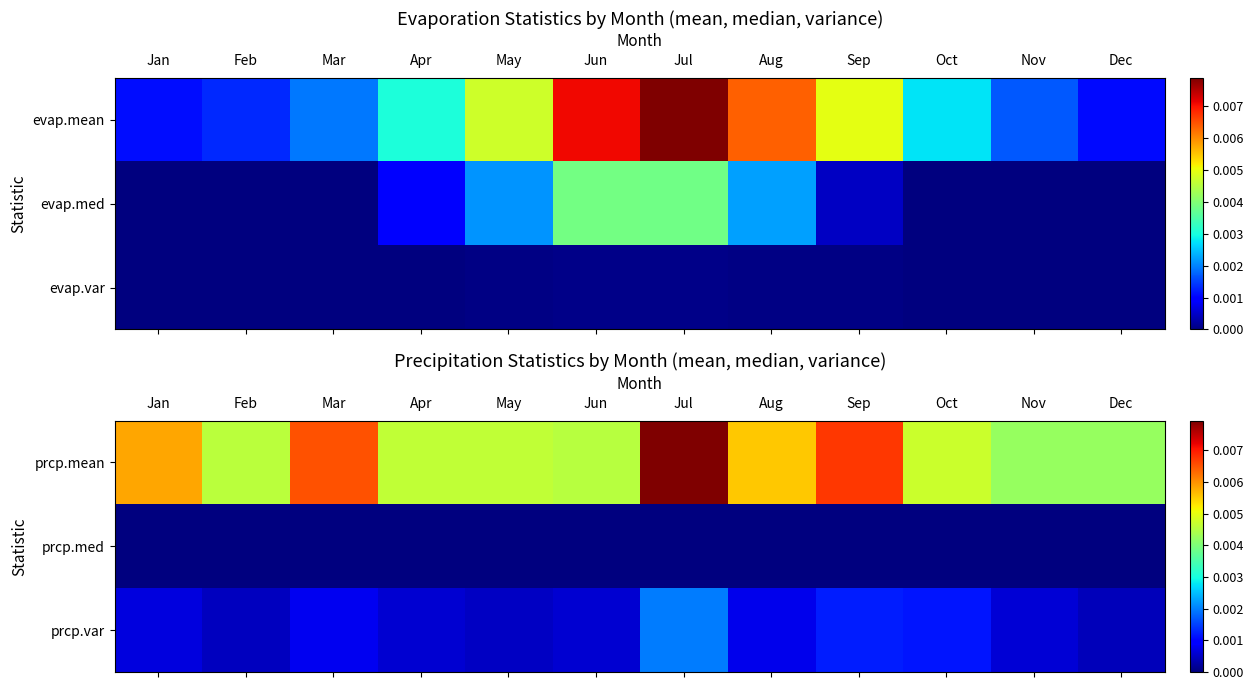

Rank the categories by prcp.med value from highest to lowest.

Jan, Feb, Mar, Apr, May, Jun, Jul, Aug, Sep, Oct, Nov, Dec